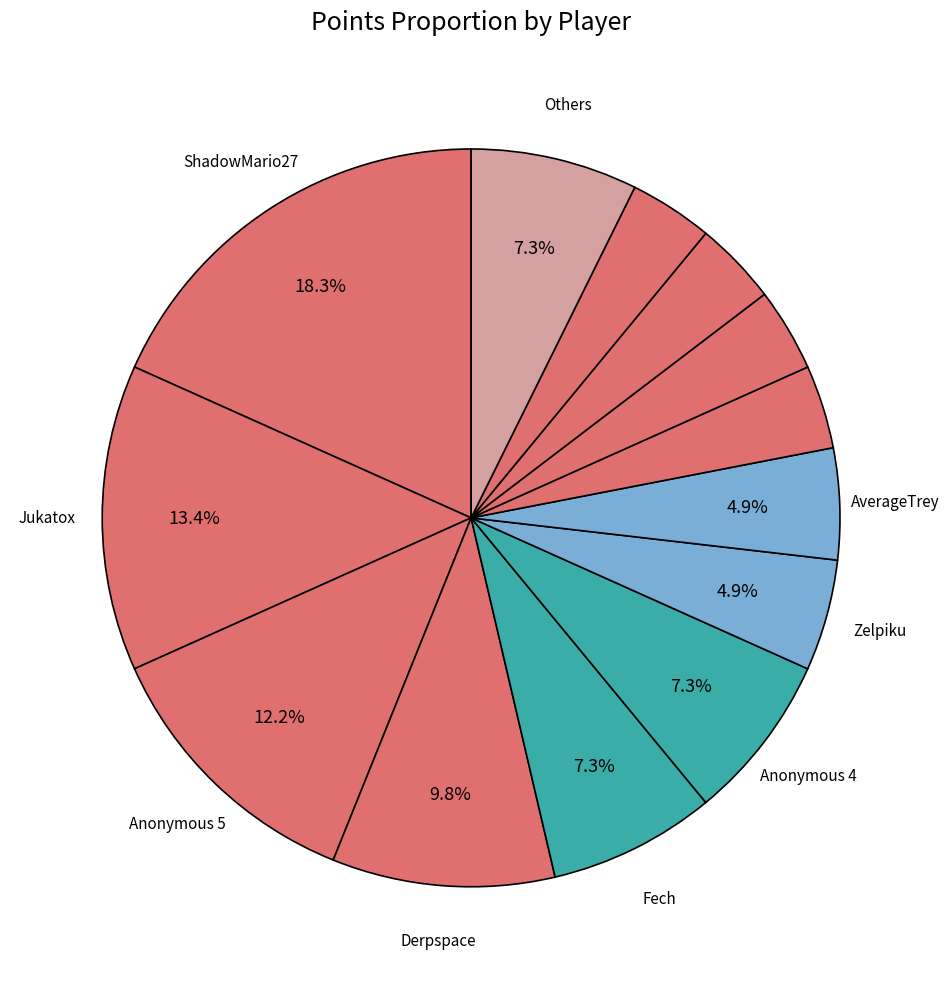

How many slices are in this pie chart?

13